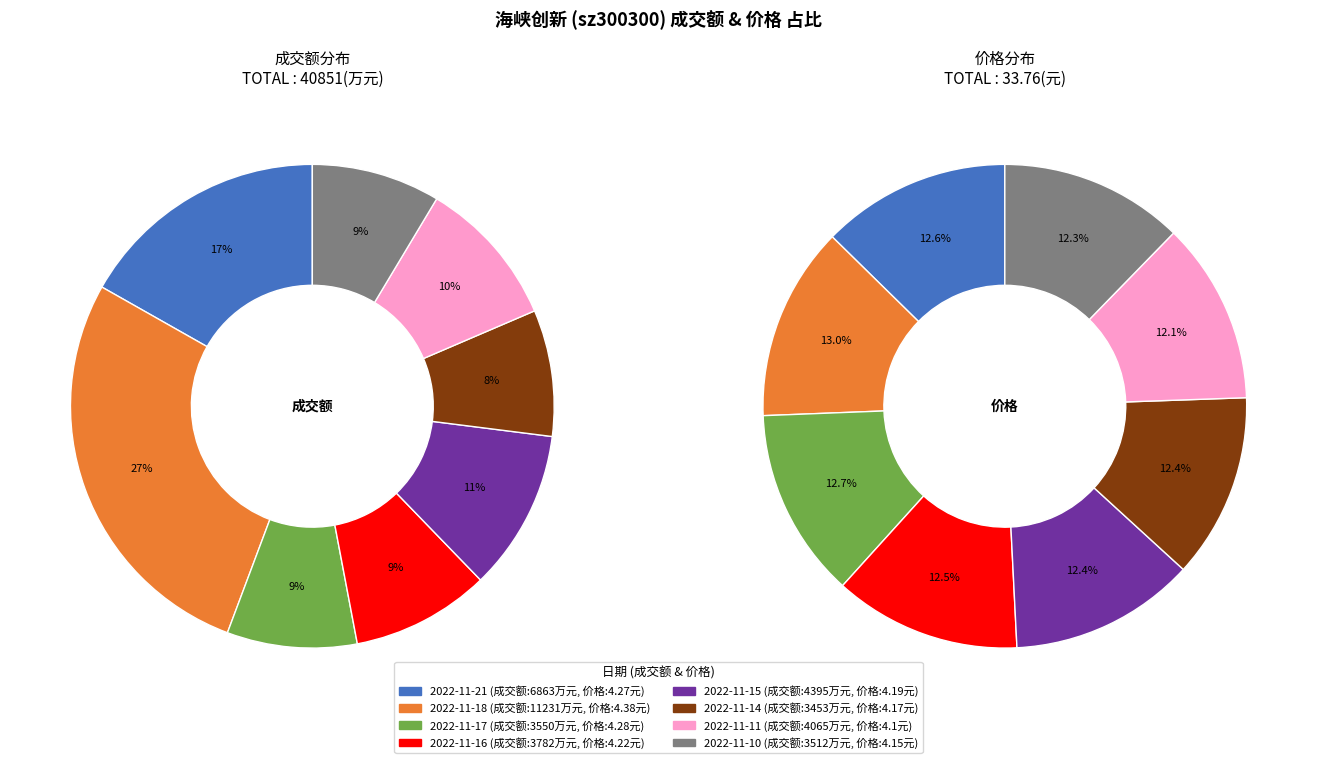

Does 2022-11-21 represent more than half of the total?

No